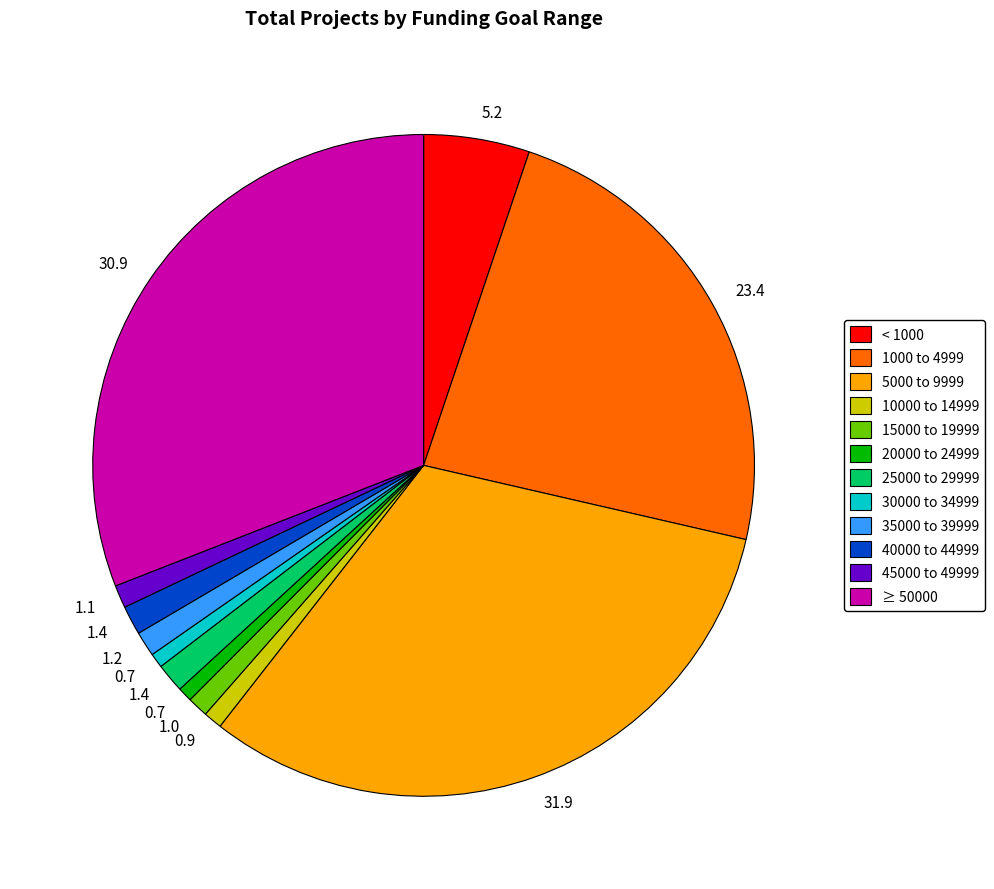

Which slice is the largest?

5000 to 9999